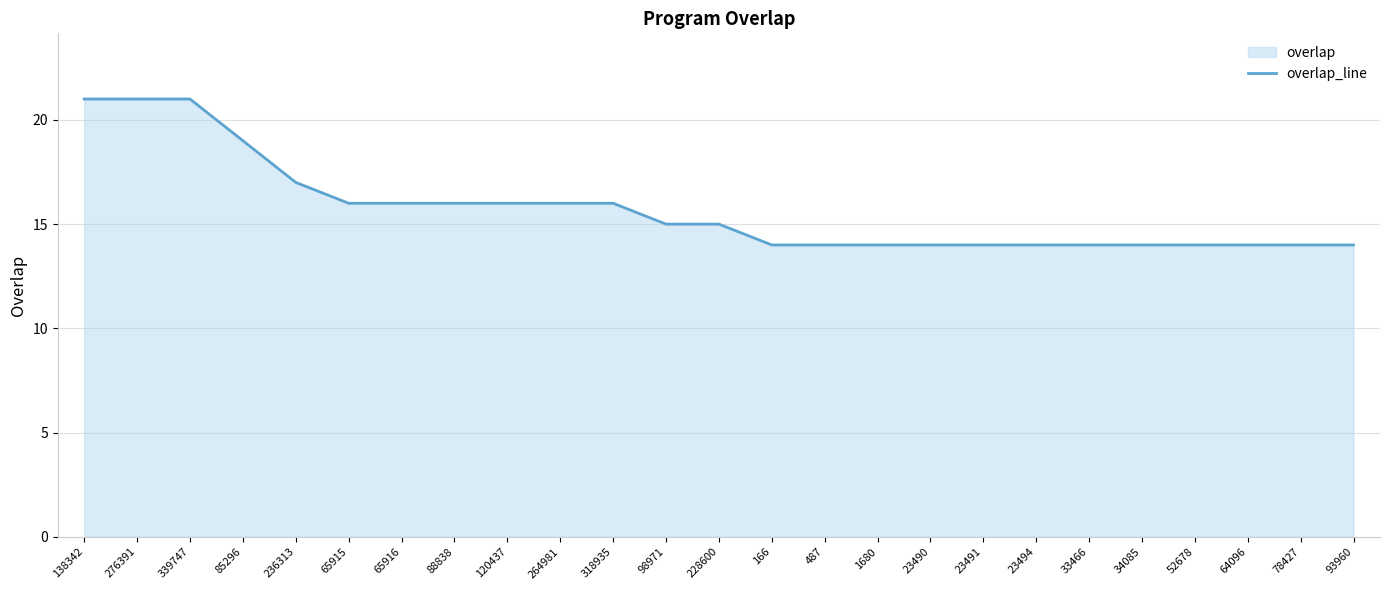

What is the difference between the second highest and minimum values?

7